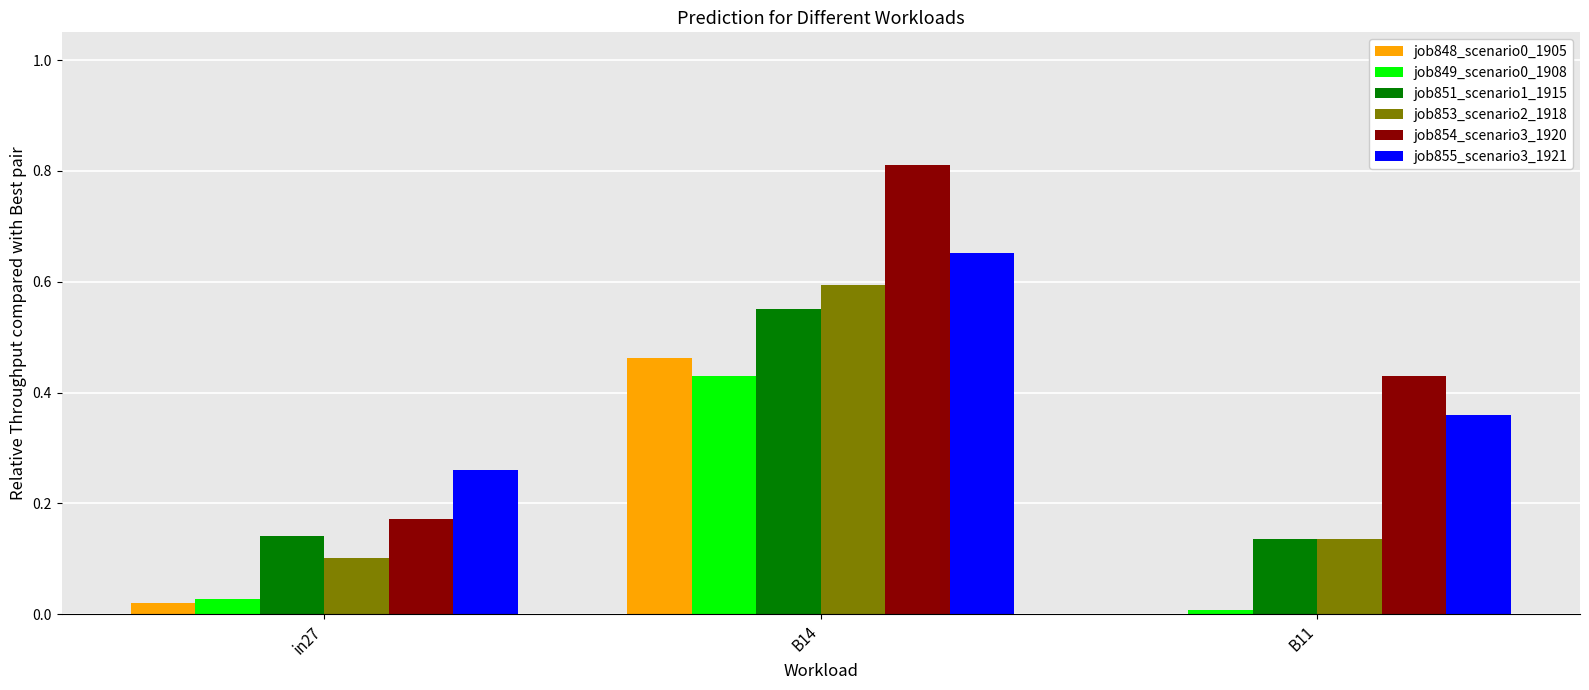

Which category has the highest value in the job855_scenario3_1921 series?

B14